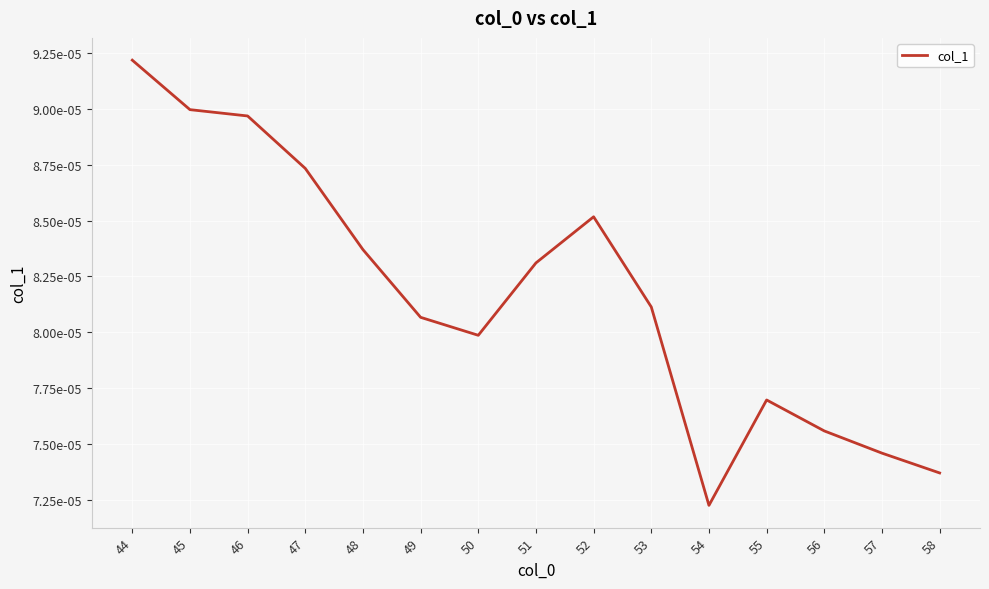

The value at 58 is 0.0. True or false?

False